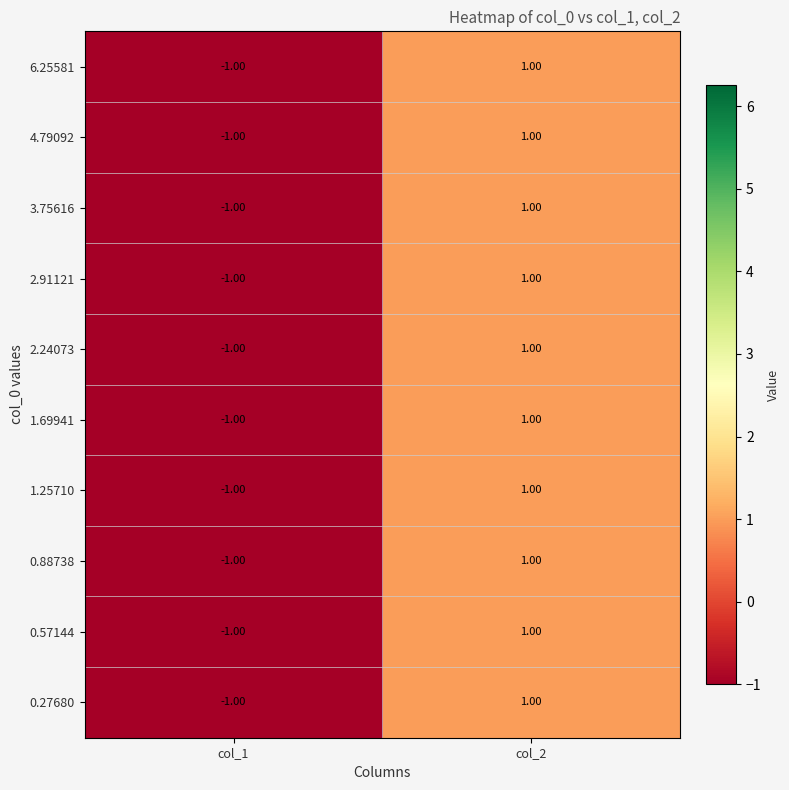

How many data points does each series have?

2